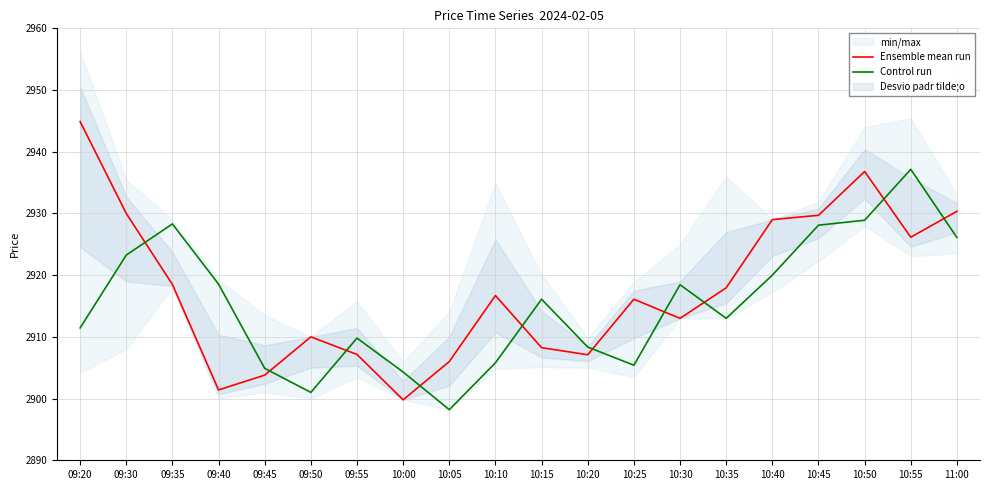

Where is the first local minimum for Ensemble mean run?

09:40